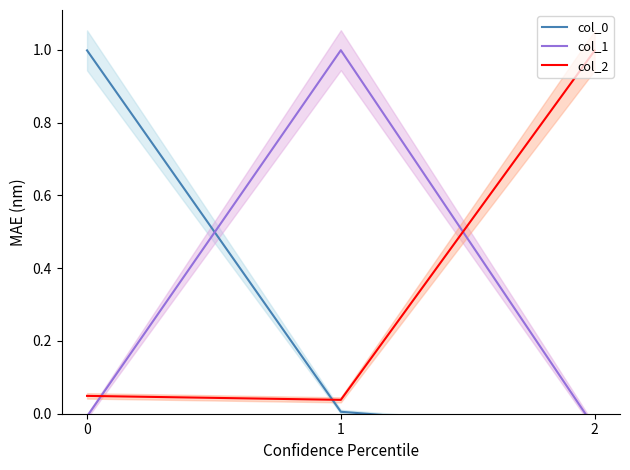

Which series has the largest total across all categories?

col_2